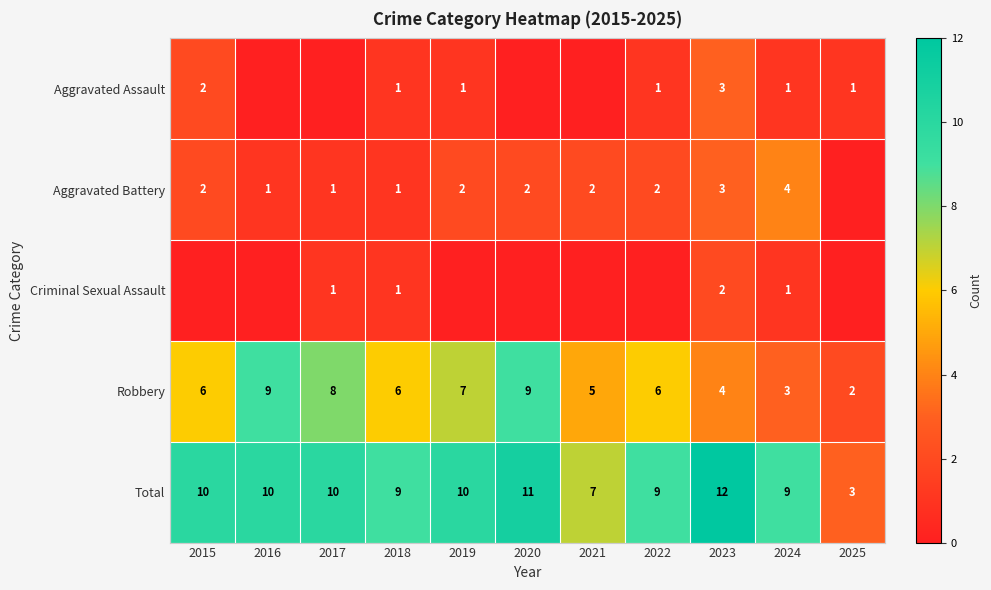

Which category has the lowest value in the Robbery series?

2025